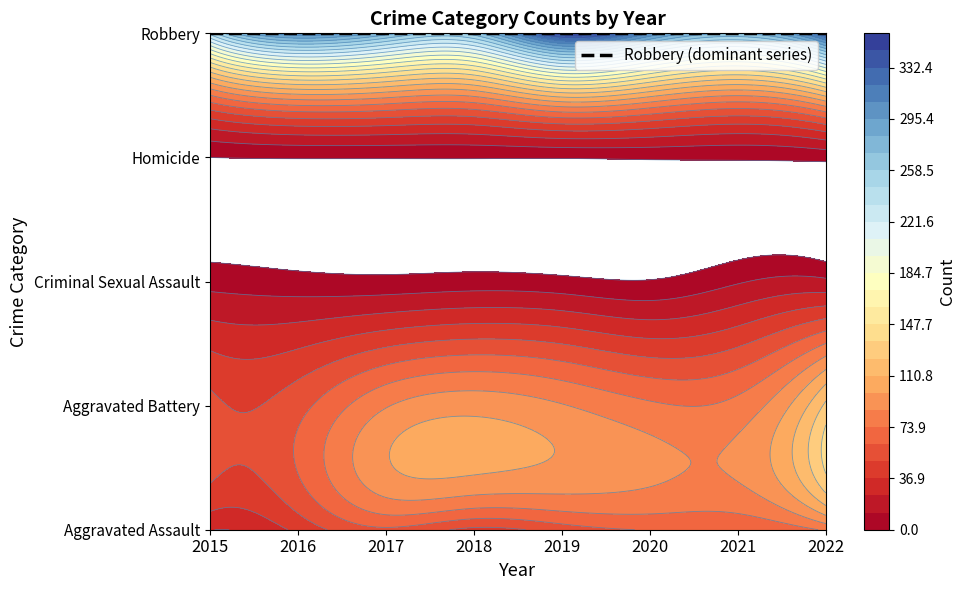

What is the spread (max minus min) of values at 2015?

237